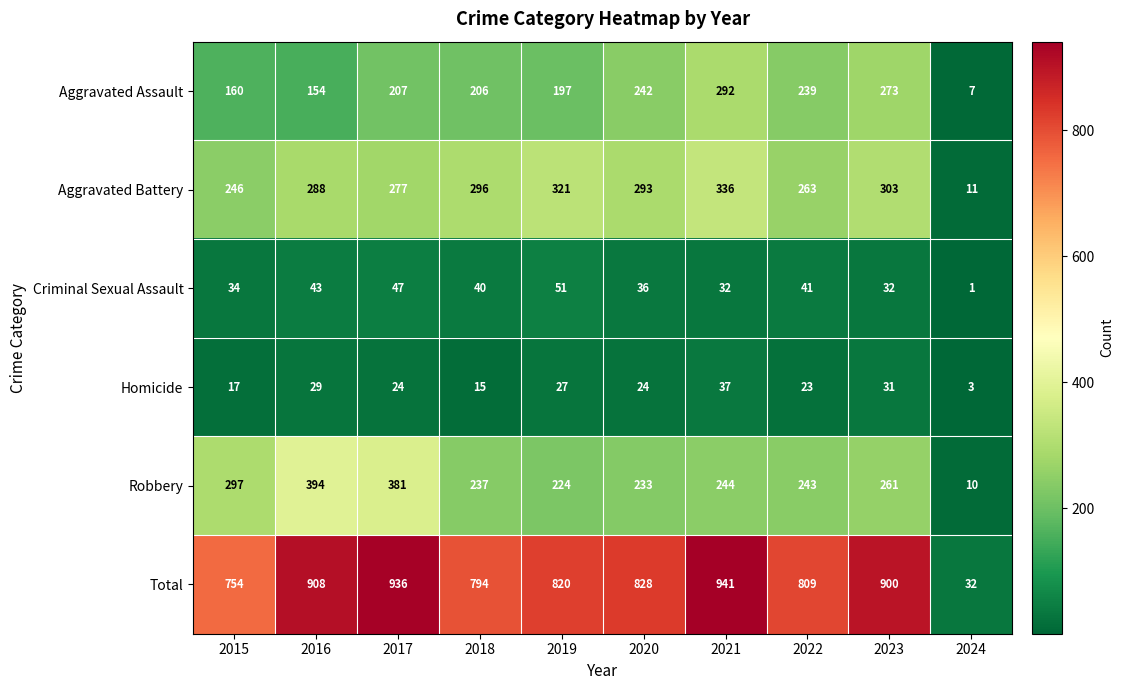

True or false: Criminal Sexual Assault has a value of 34 at 2015.

True